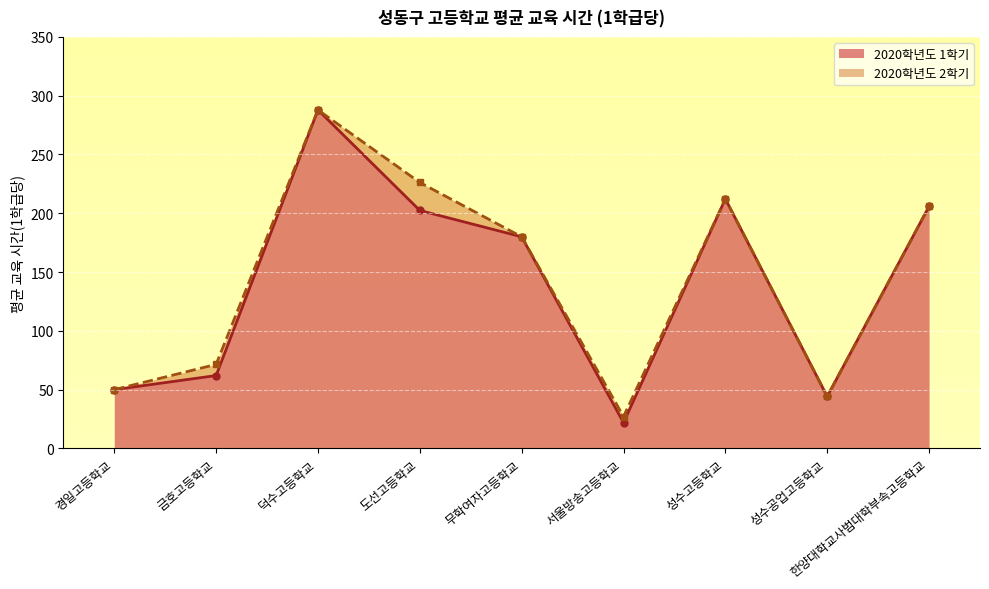

True or false: 2020학년도 1학기 and 2020학년도 2학기 intersect in this chart.

False